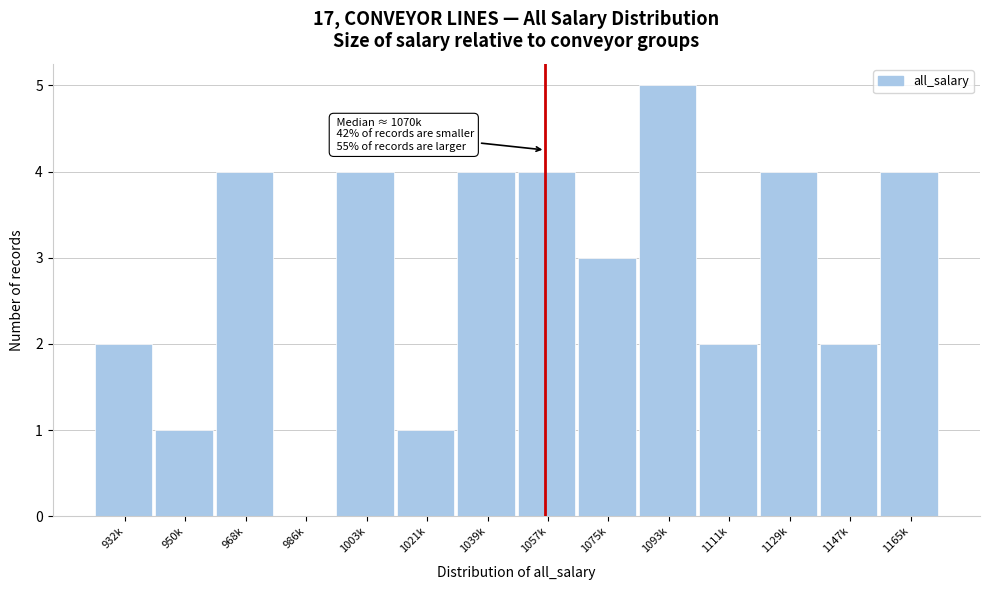

Reading right to left, extract all data points from this chart.

1165k=4	1147k=2	1129k=4	1111k=2	1093k=5	1075k=3	1057k=4	1039k=4	1021k=1	1003k=4	986k=0	968k=4	950k=1	932k=2